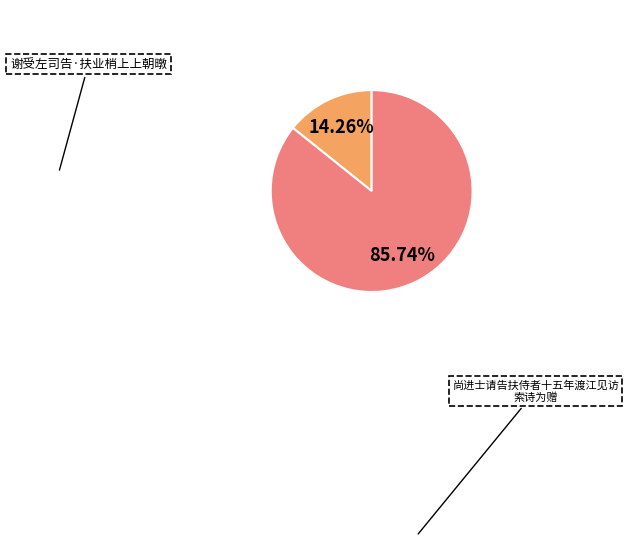

Count the number of slices in the pie.

2